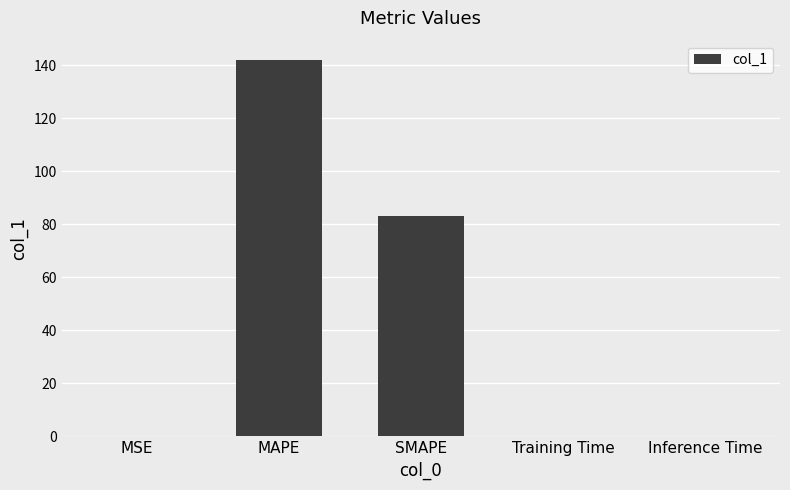

Which category has the highest value across all series?

MAPE